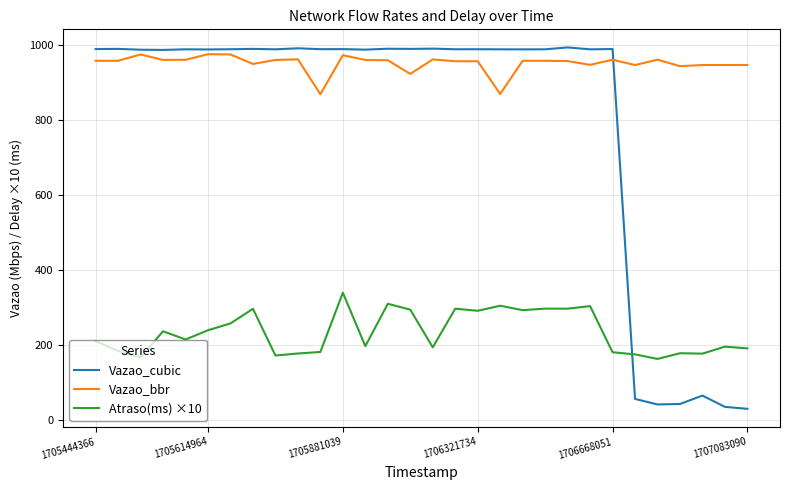

Which series has the widest spread of values?

Vazao_cubic